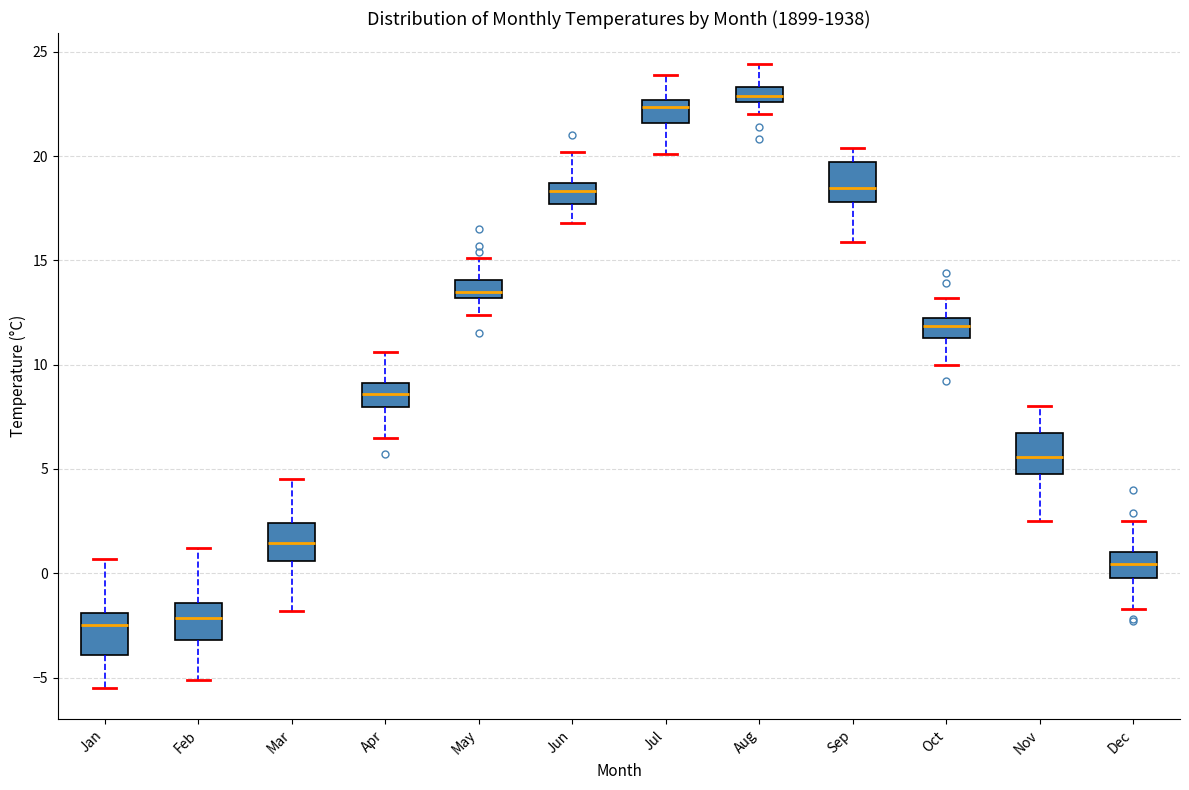

Where does the upper whisker of the box for Sep end on the y-axis? The values are not printed on the chart, so give them approximately, as read against the axis.

20.5